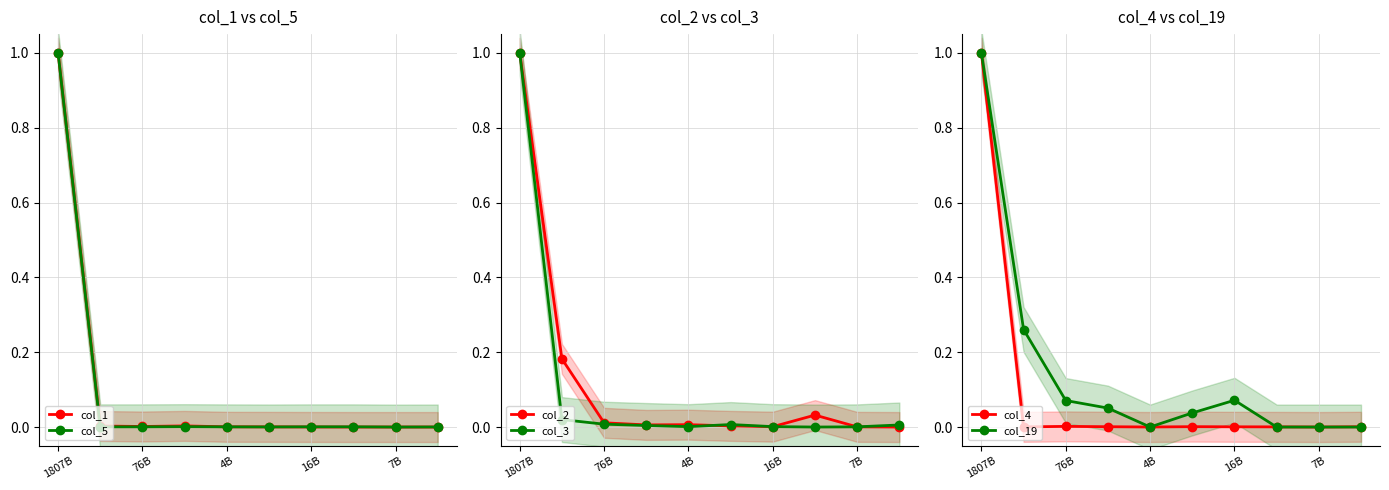

True or false: col_5 has more than 0 points higher than both neighbors.

True